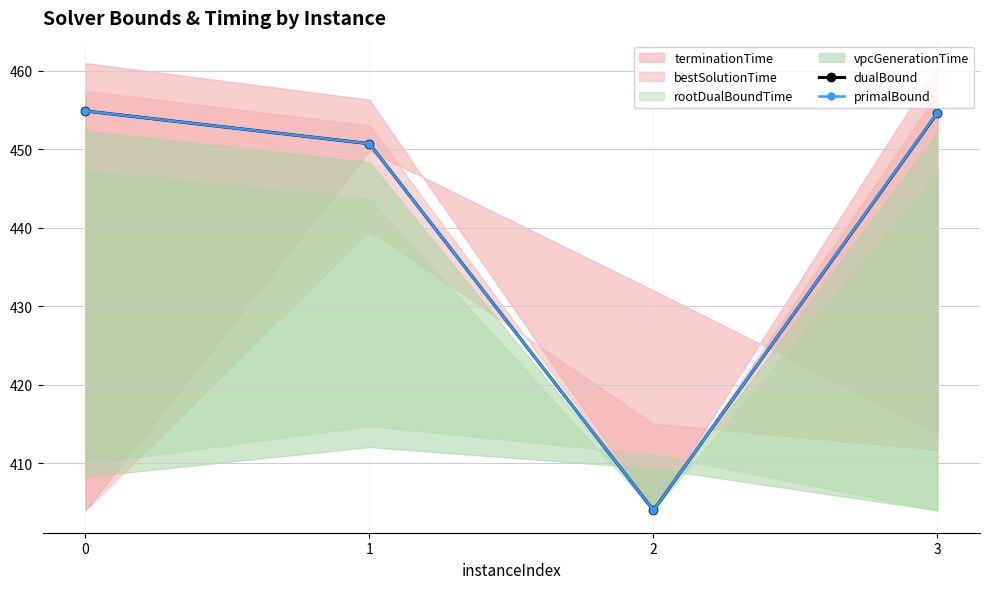

Is this an area chart (filled region under the line)?

No